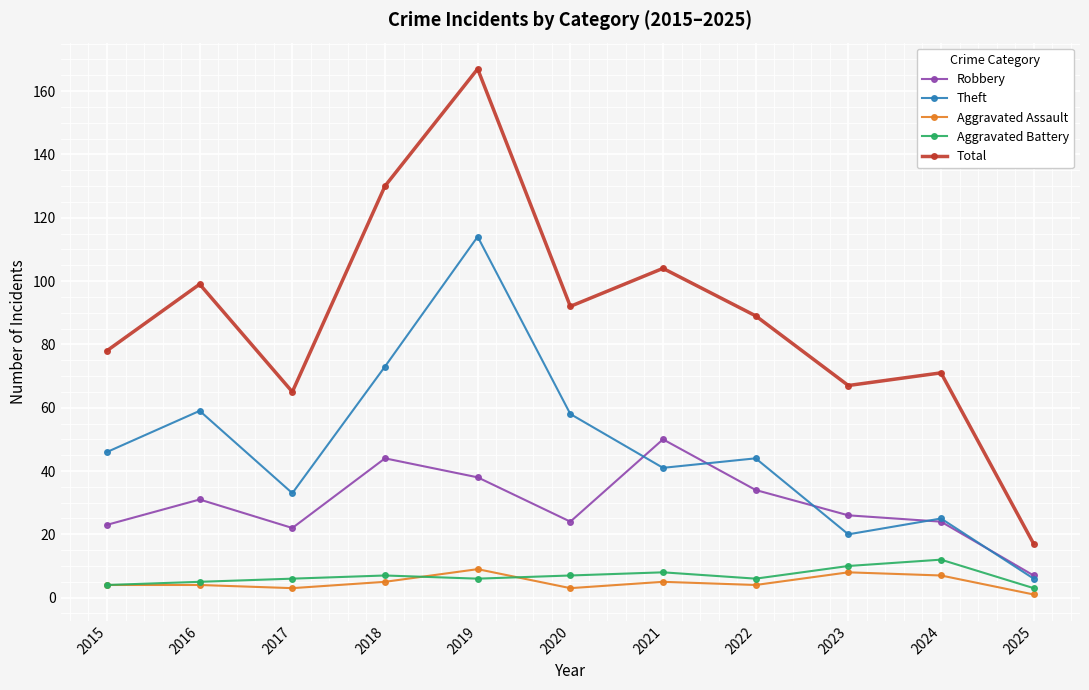

True or false: Aggravated Battery and Total intersect in this chart.

False